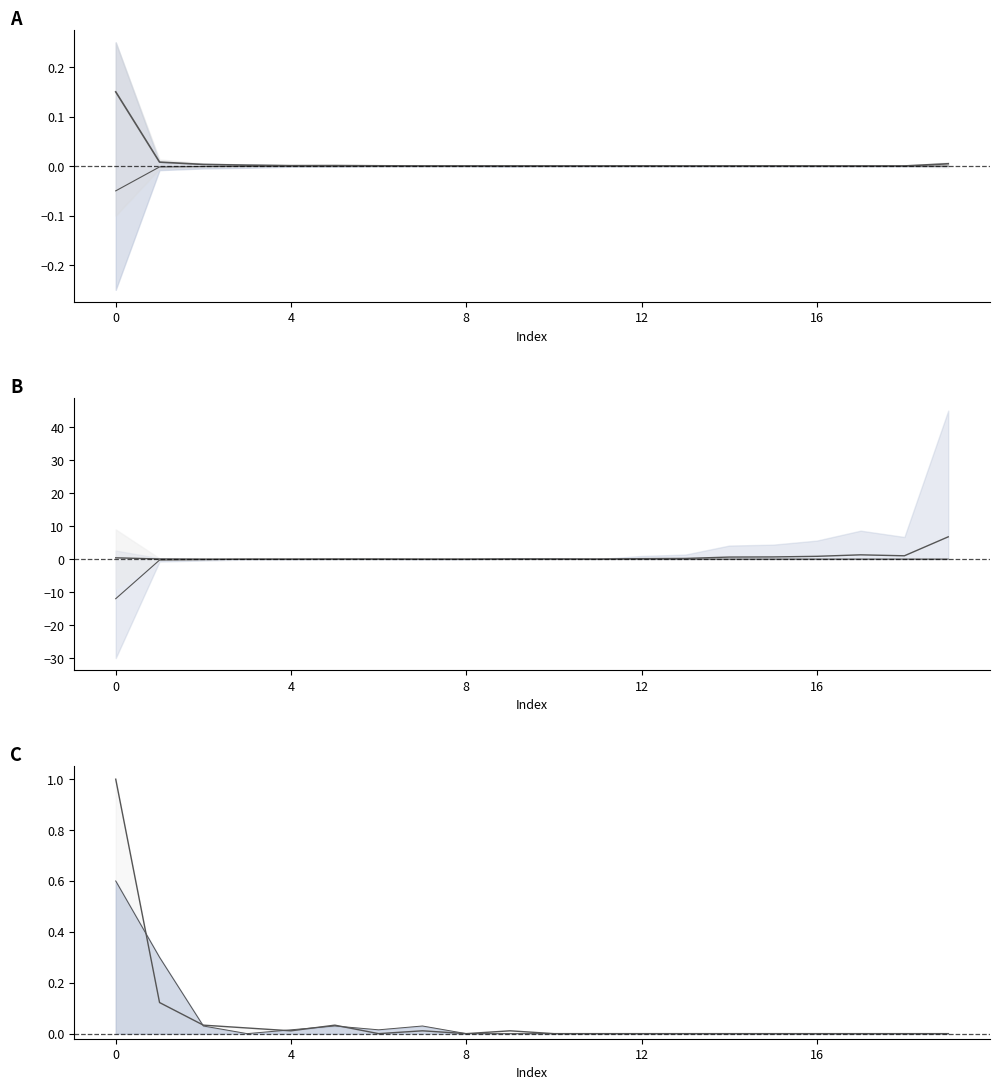

How many lines are shown in the chart?

6